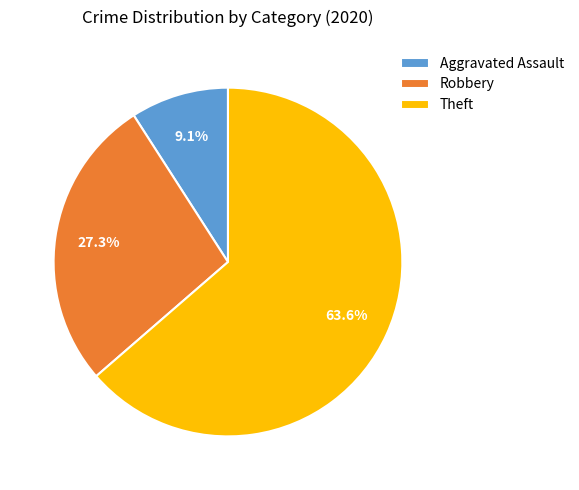

Is Aggravated Assault the majority of the pie?

No